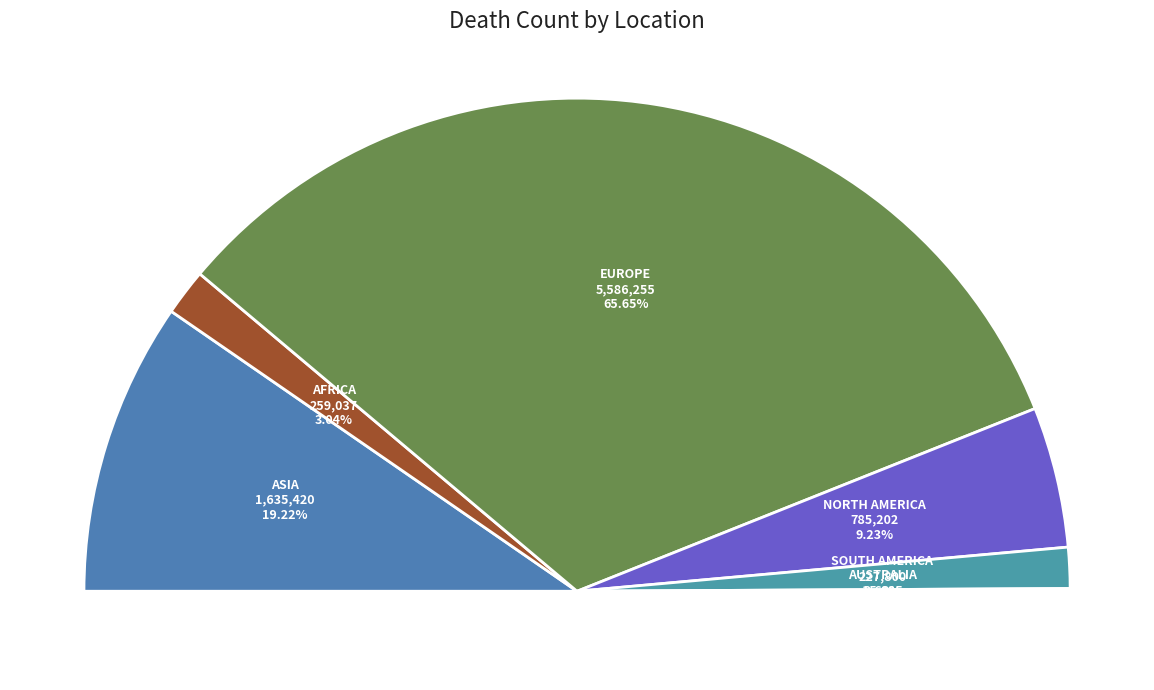

To the nearest percent, what is the combined percentage of Australia and North America?

9%